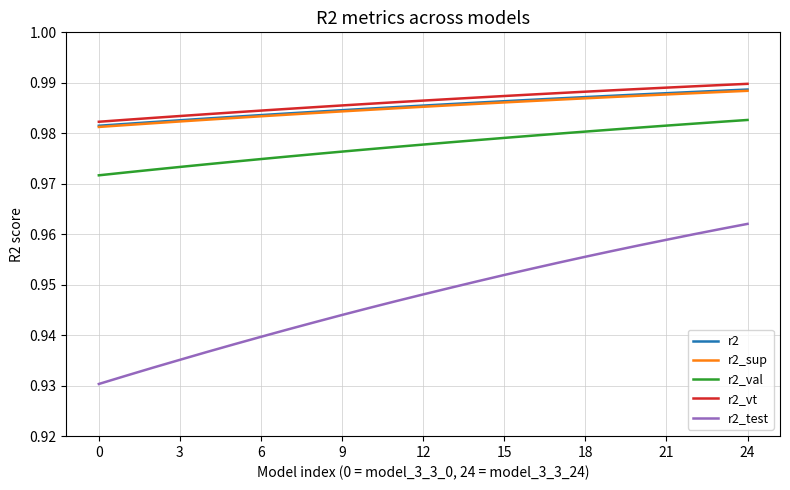

Which series has the widest spread of values?

r2_test